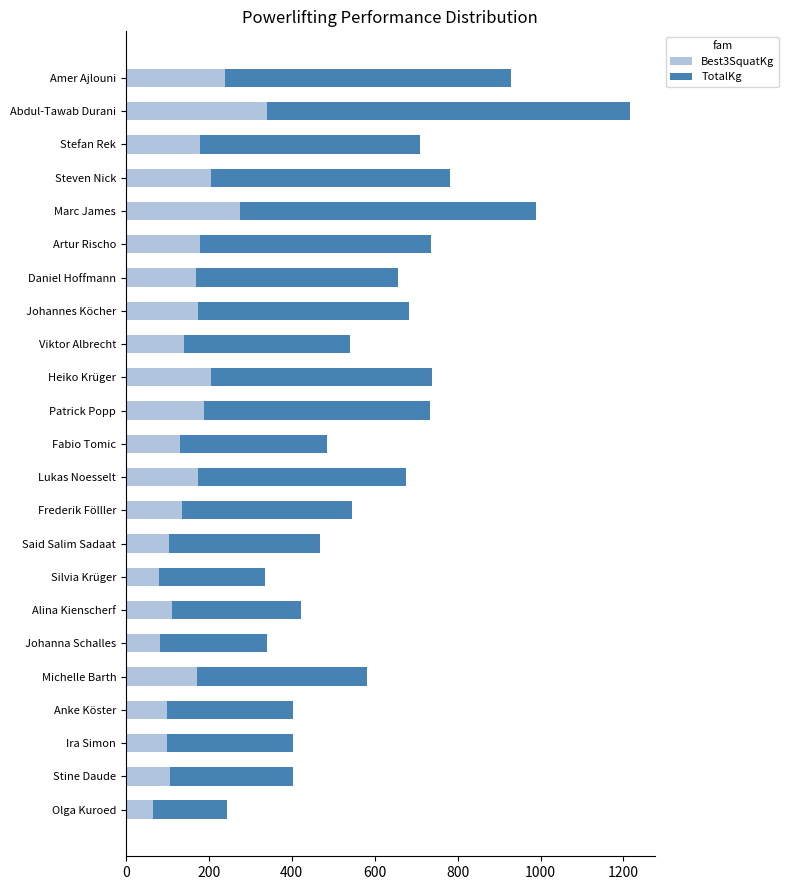

What is the difference between the Best3SquatKg values at Patrick Popp and Marc James?

87.5